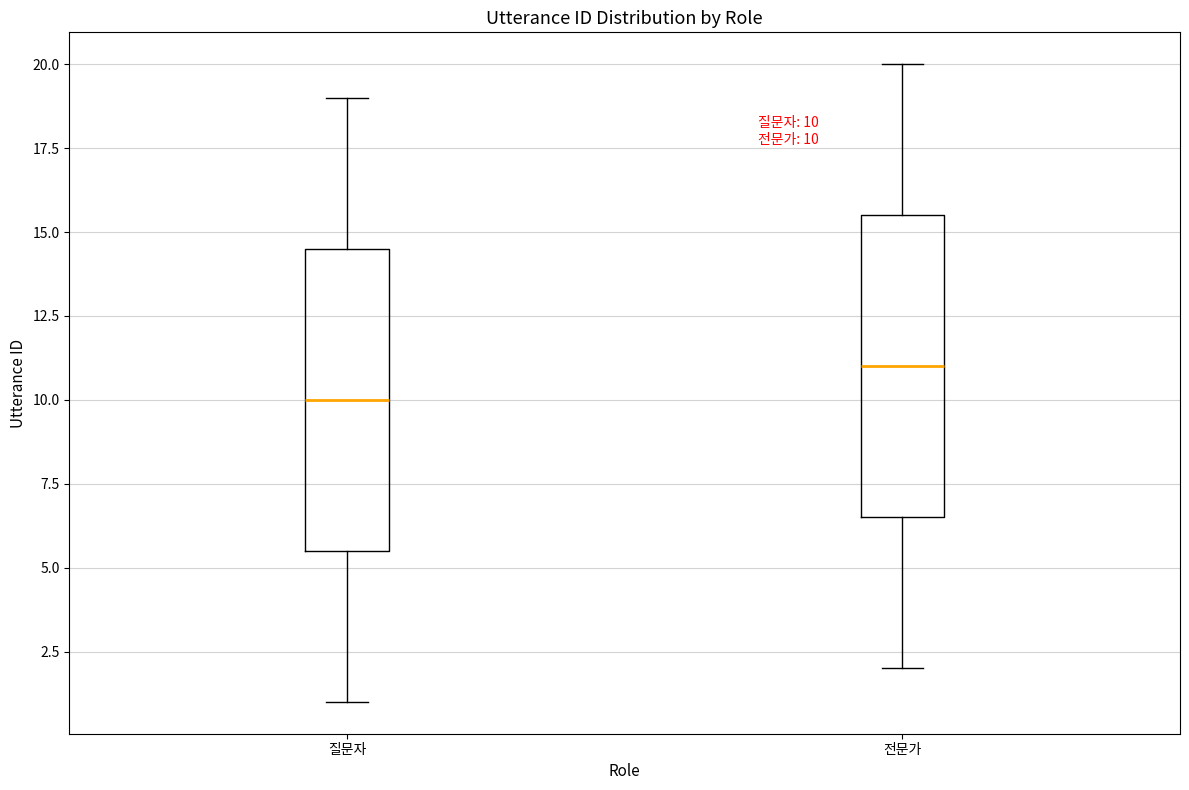

Which box has the highest median line?

전문가